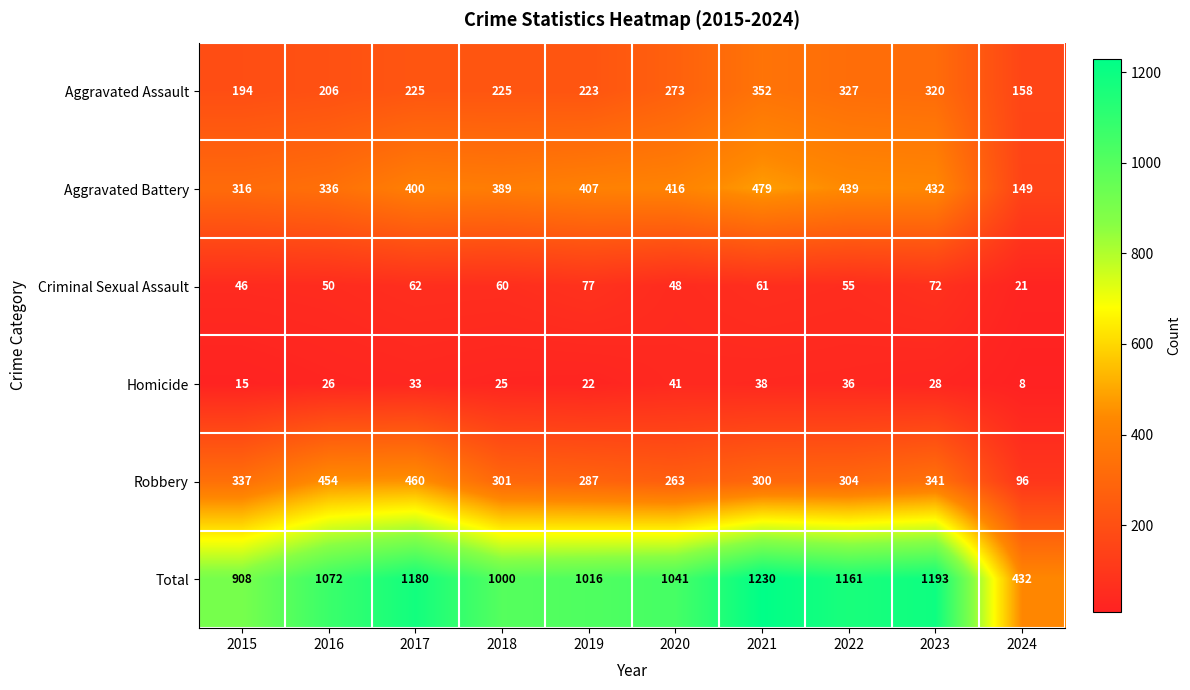

Is the value of Homicide at 2022 greater than the value of Aggravated Battery at 2017?

No